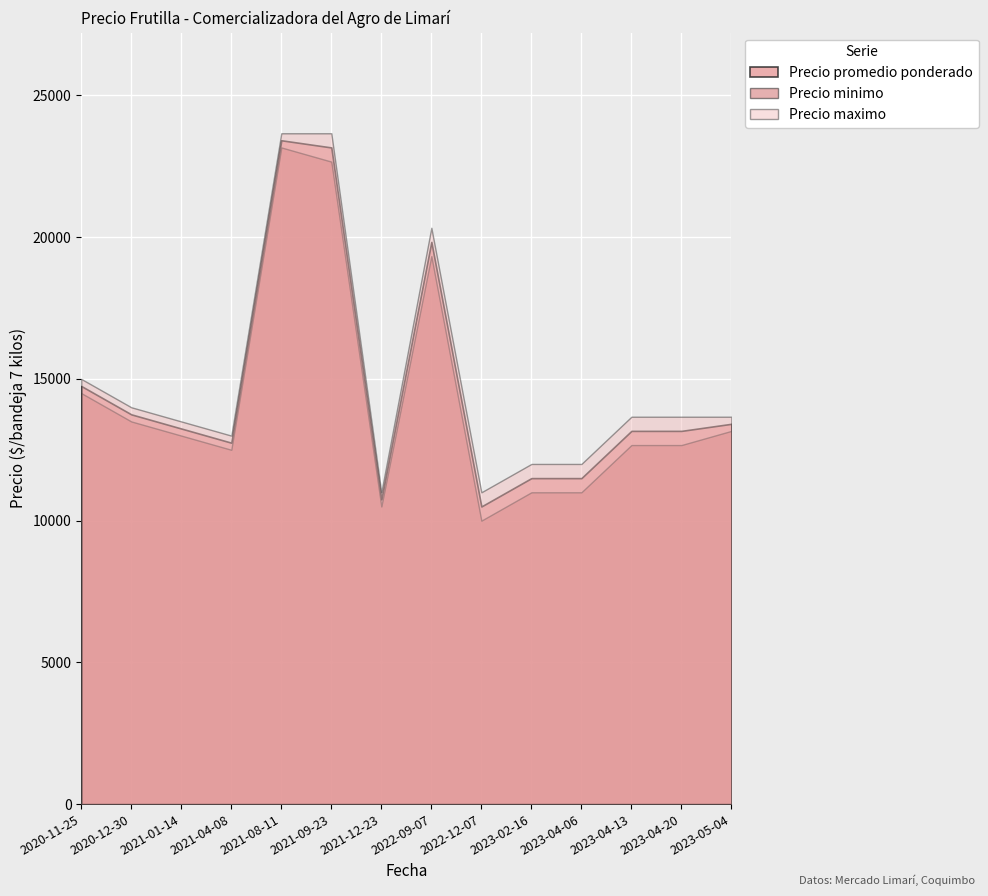

How many lines are shown in the chart?

3